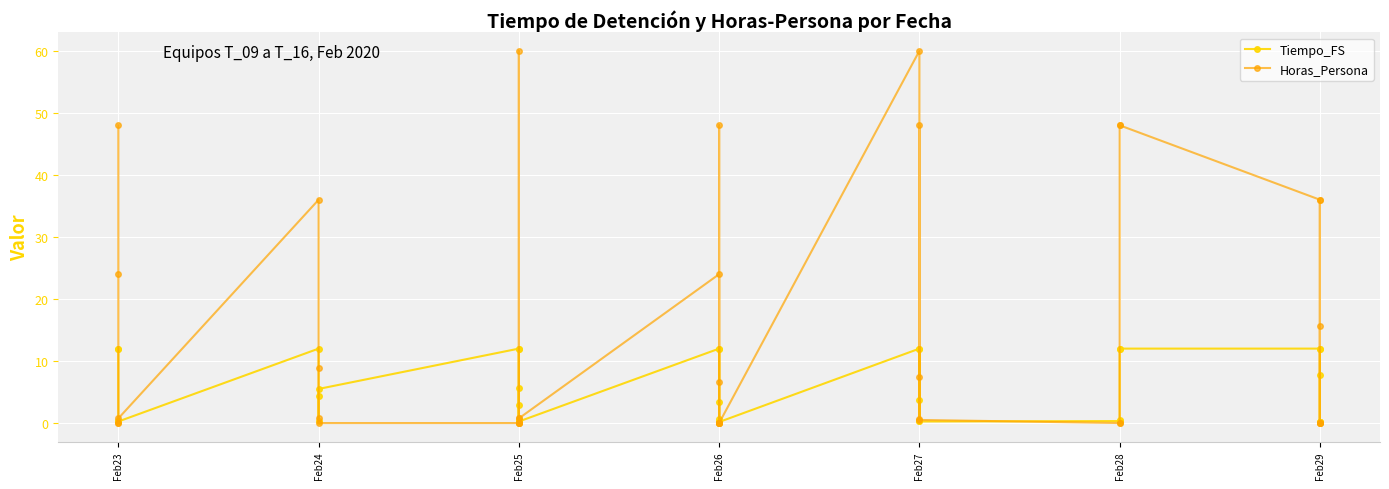

What is the sum of all Horas_Persona values?

558.8